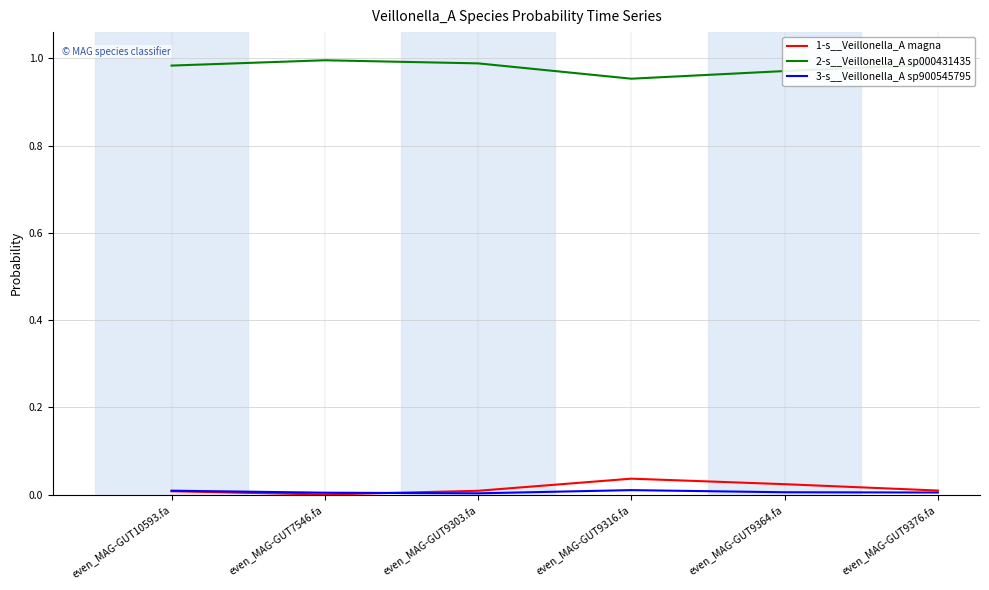

True or false: 2-s__Veillonella_A sp000431435 and 1-s__Veillonella_A magna cross at least once.

False